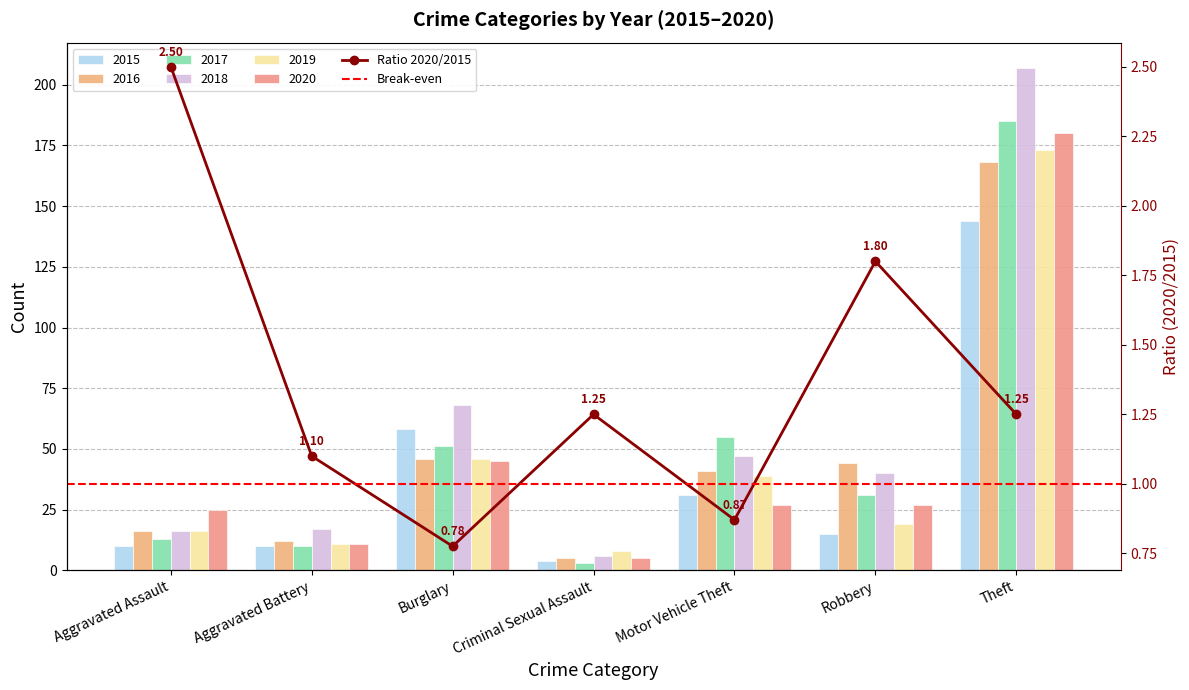

Between Theft and Robbery, which is larger?

Theft